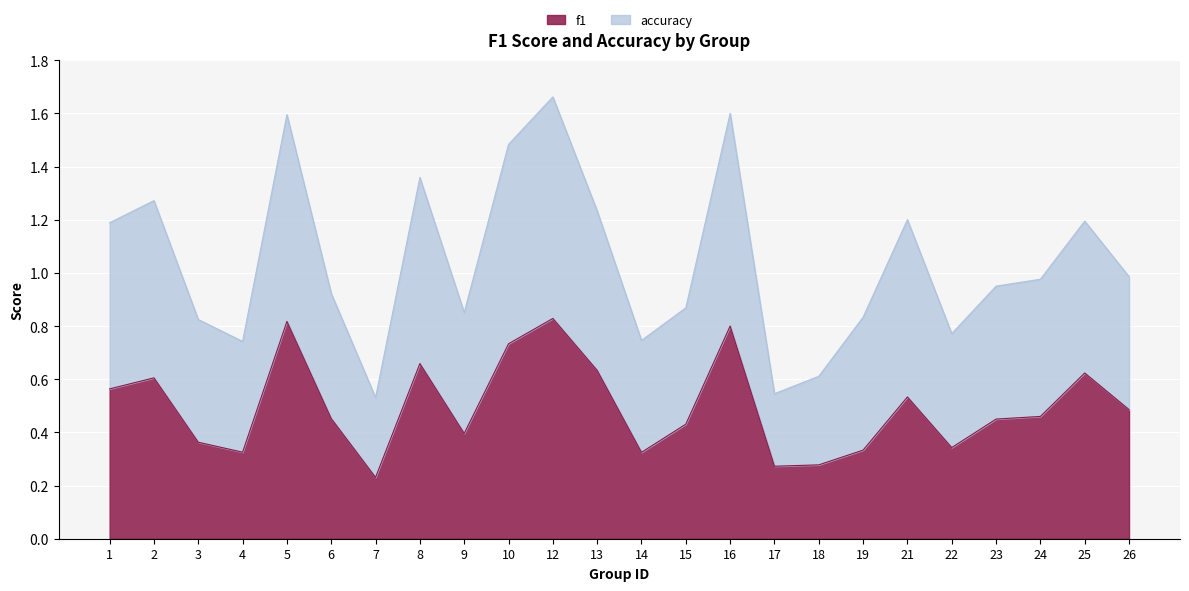

True or false: accuracy and f1 intersect in this chart.

False